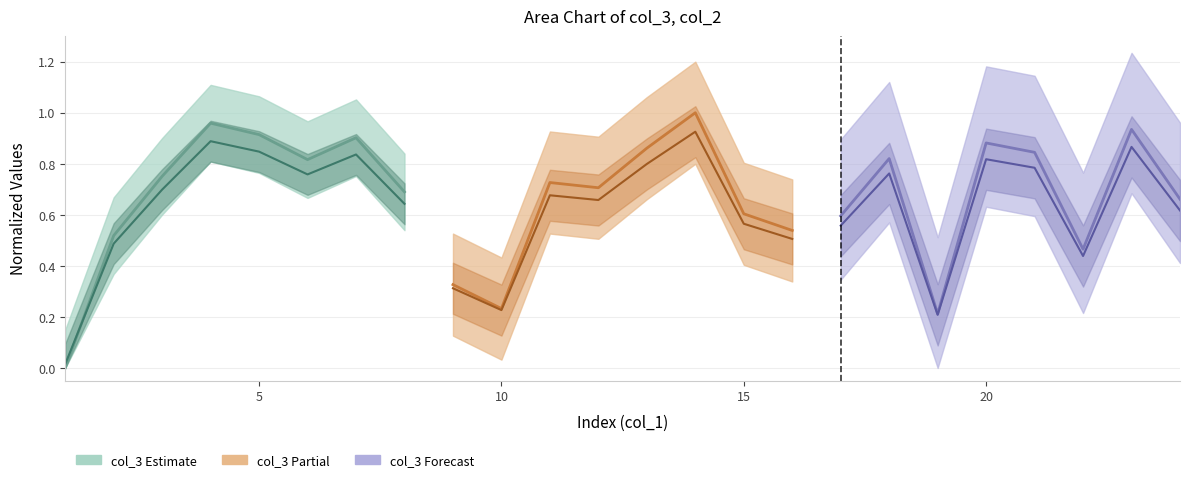

Does the chart have visible grid lines?

Yes